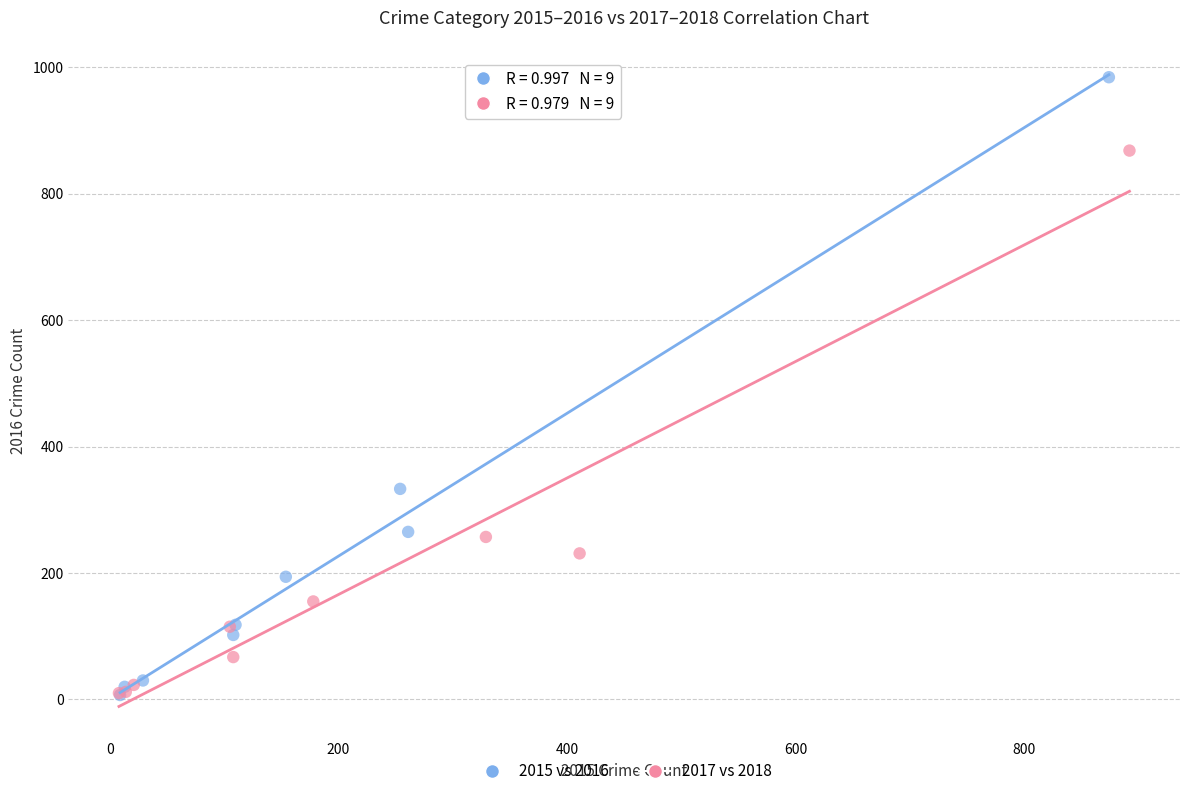

Which series has the widest spread of Y values?

2015 vs 2016